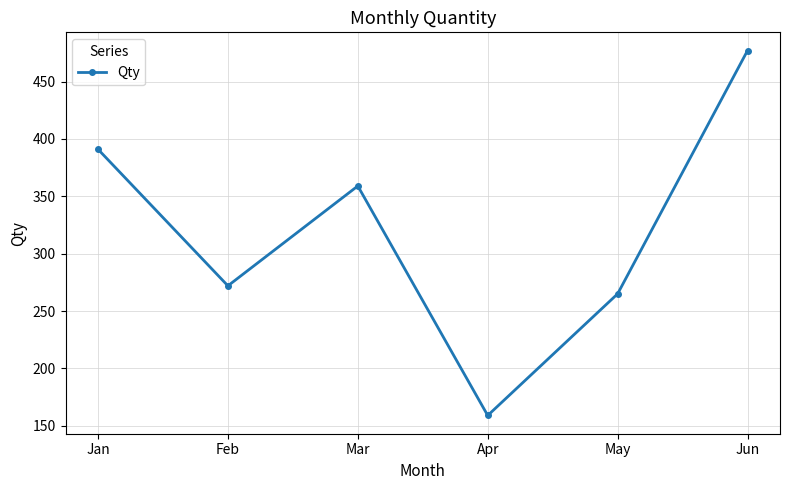

What is the change in value from Jan to Feb?

-119